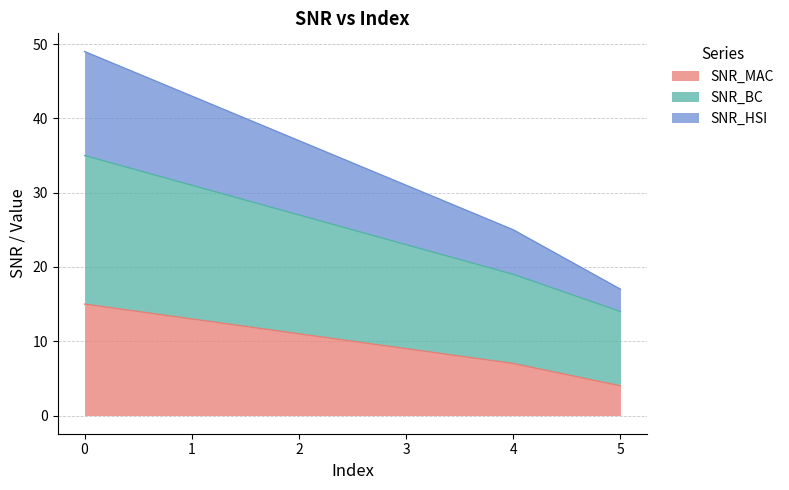

Rank the series at 2 from highest to lowest value.

SNR_HSI, SNR_BC, SNR_MAC